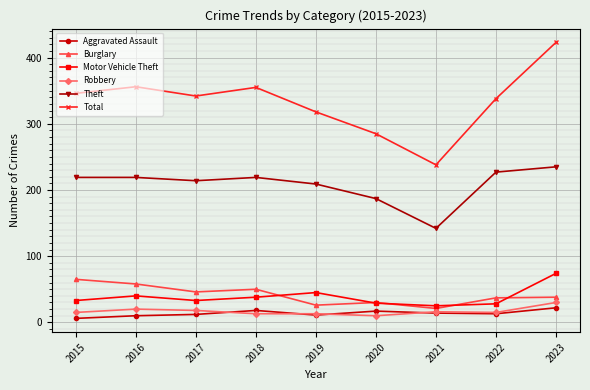

How many series are shown in this chart?

6